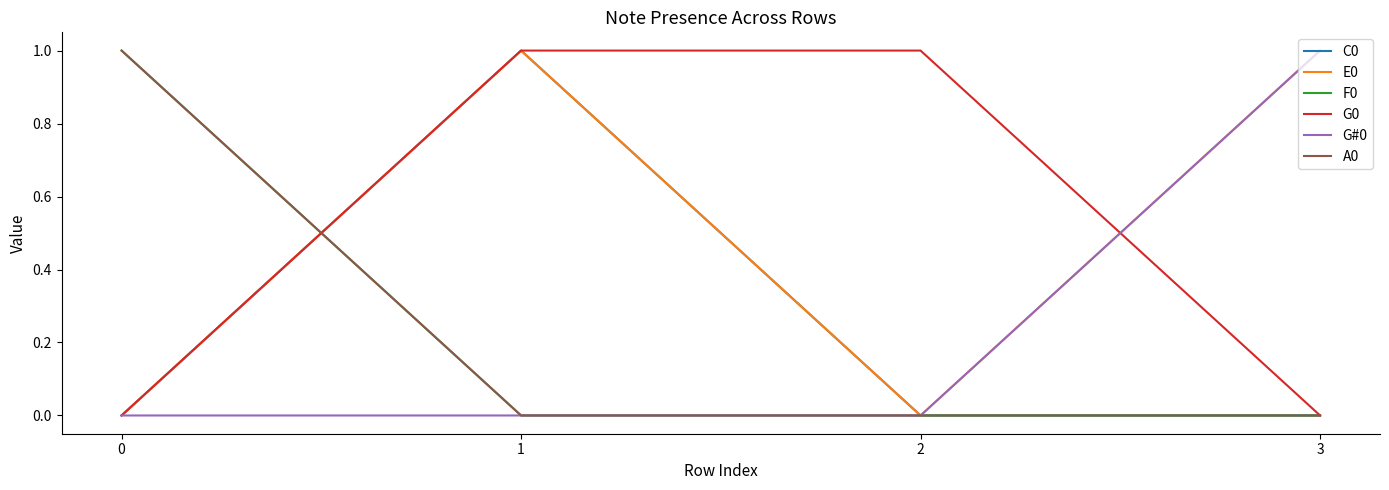

Reading right to left, what are all the values shown in this chart?

C0: 0	0	1	0
E0: 1	0	1	0
F0: 0	0	0	1
G0: 0	1	1	0
G#0: 1	0	0	0
A0: 0	0	0	1